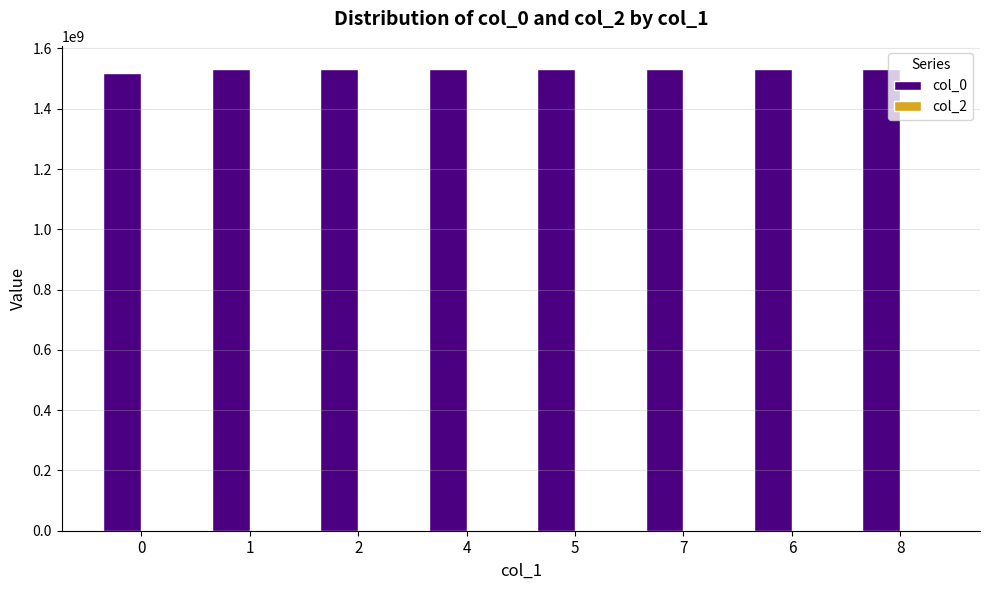

What is the sum of the values at 2 and 4?

3061804064